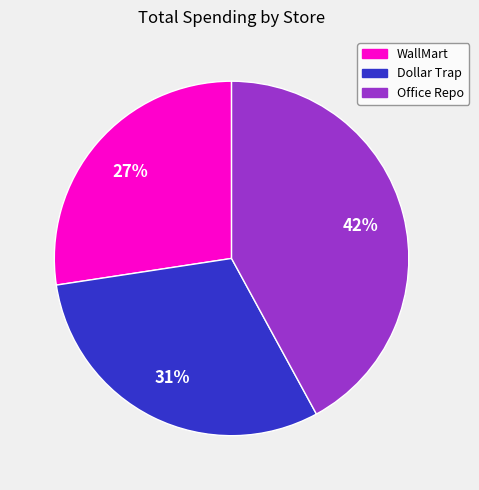

Combined, do Dollar Trap and WallMart account for over 50%?

Yes